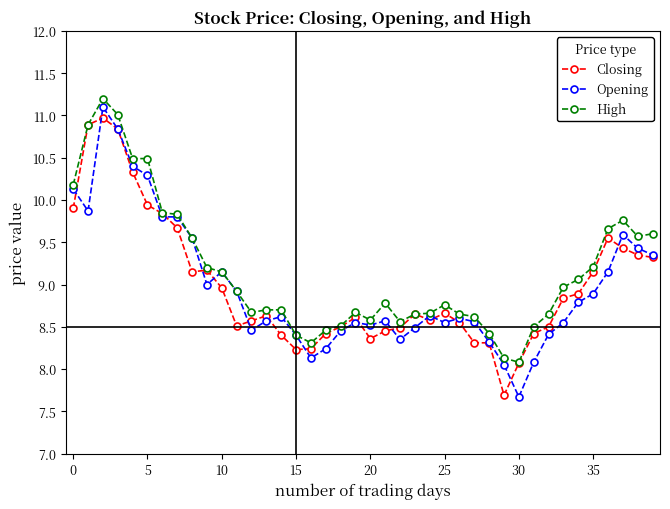

Which series has the widest spread of values?

Opening